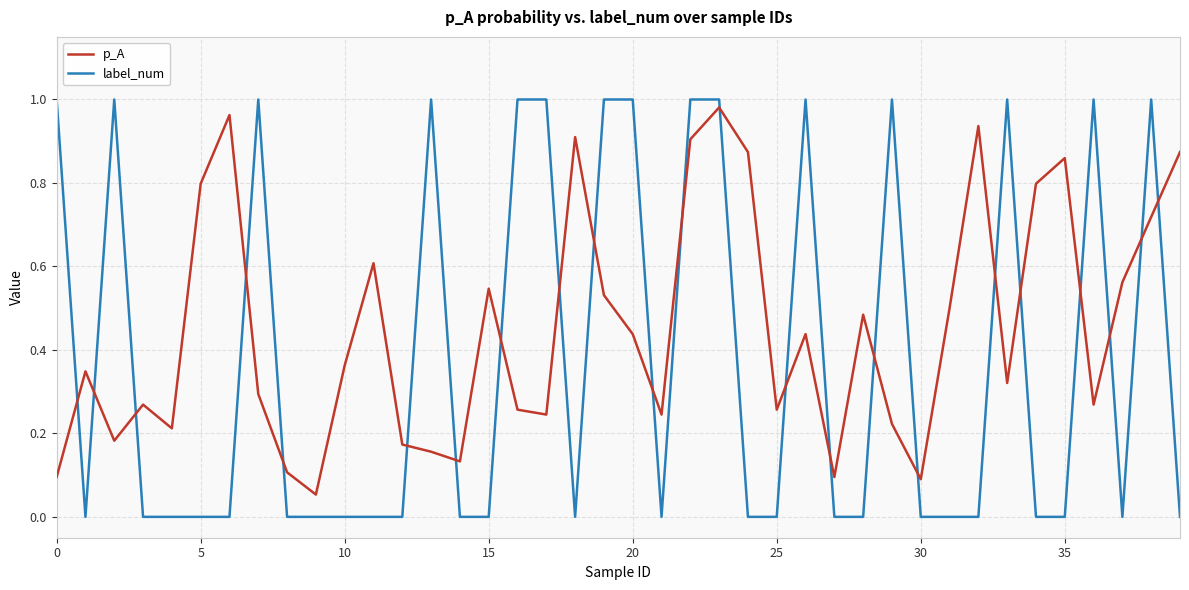

Which series ends up on top after the final intersection of p_A and label_num?

p_A